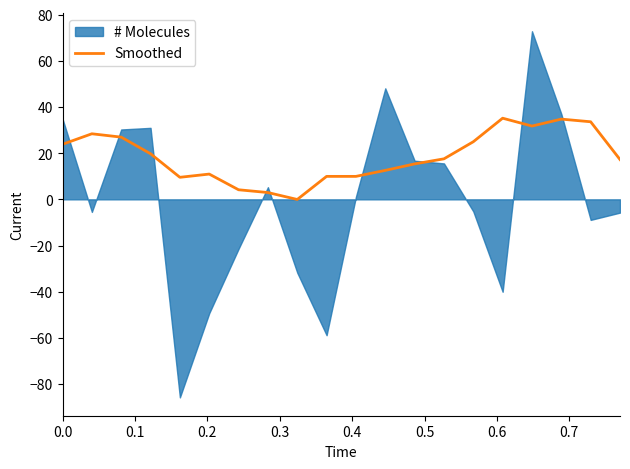

True or false: the data shows 7.5 at 0.0.

False